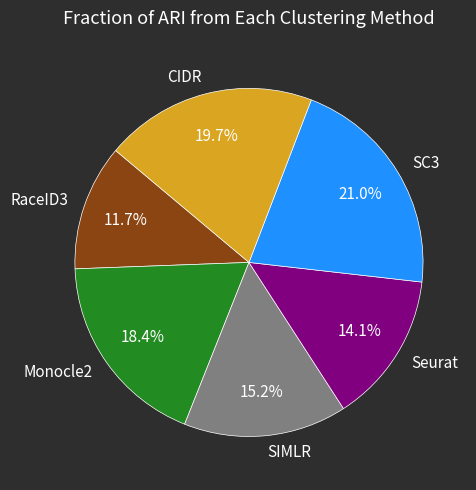

Rank the categories by value from lowest to highest.

RaceID3, Seurat, SIMLR, Monocle2, CIDR, SC3